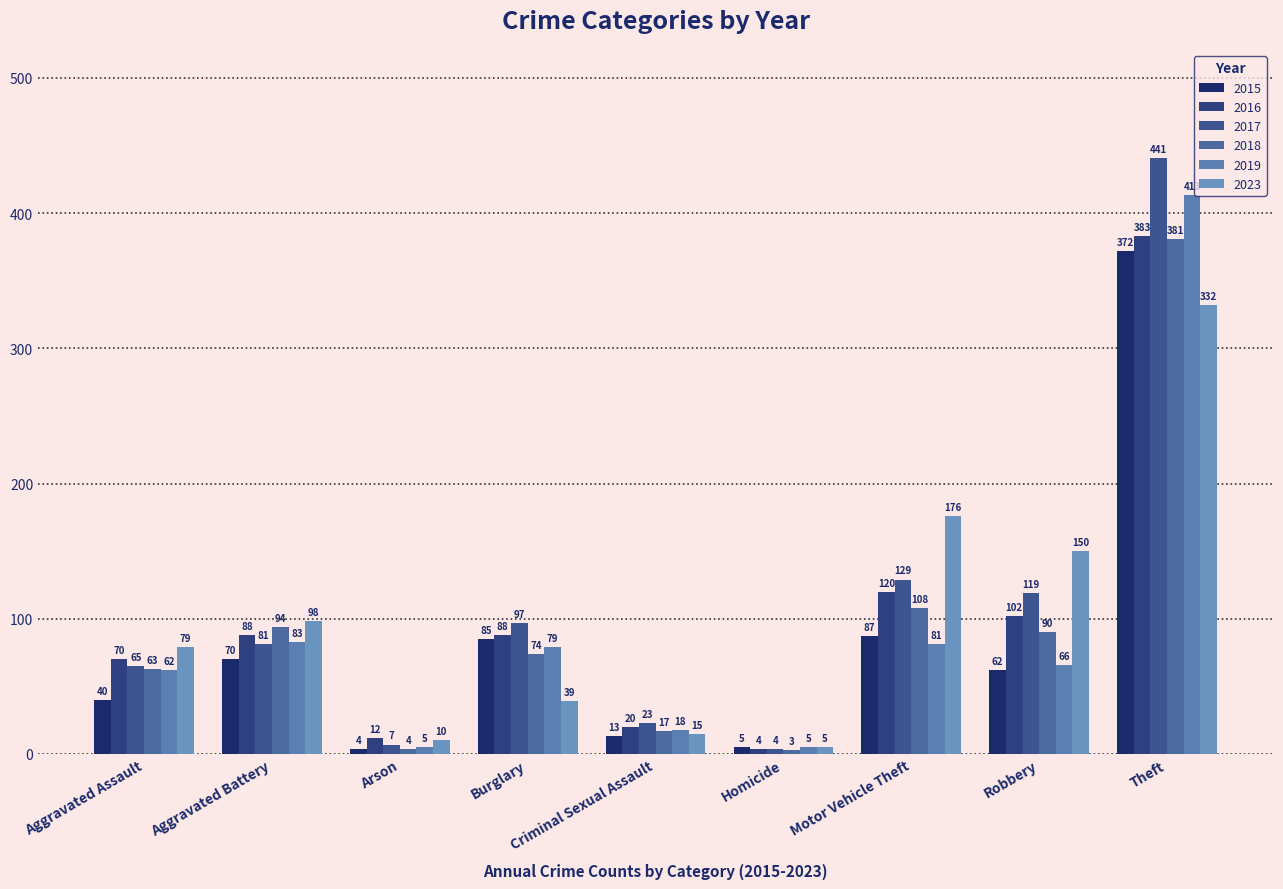

How many bars are there in total?

54